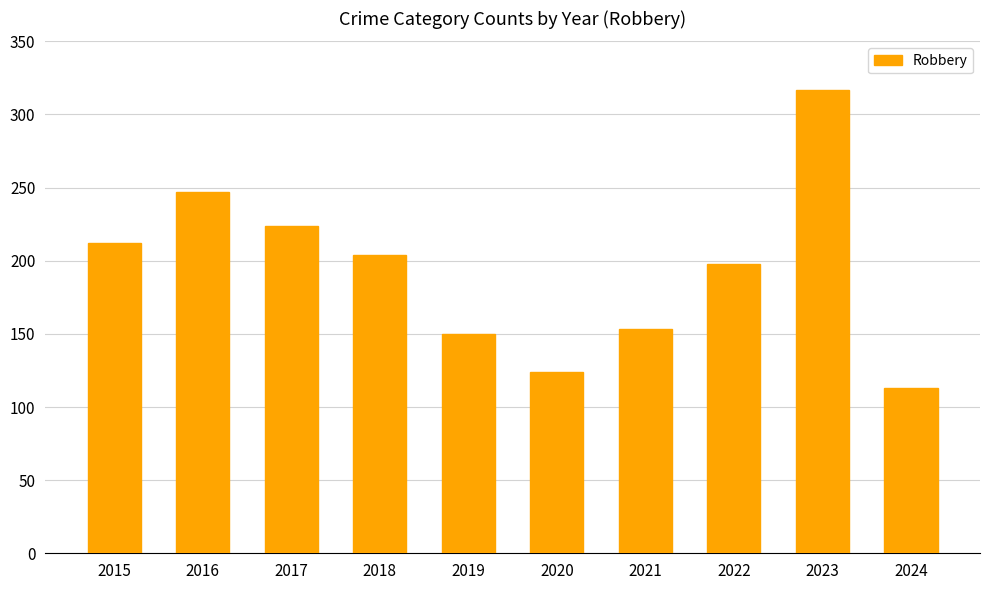

Are the bars horizontal?

No